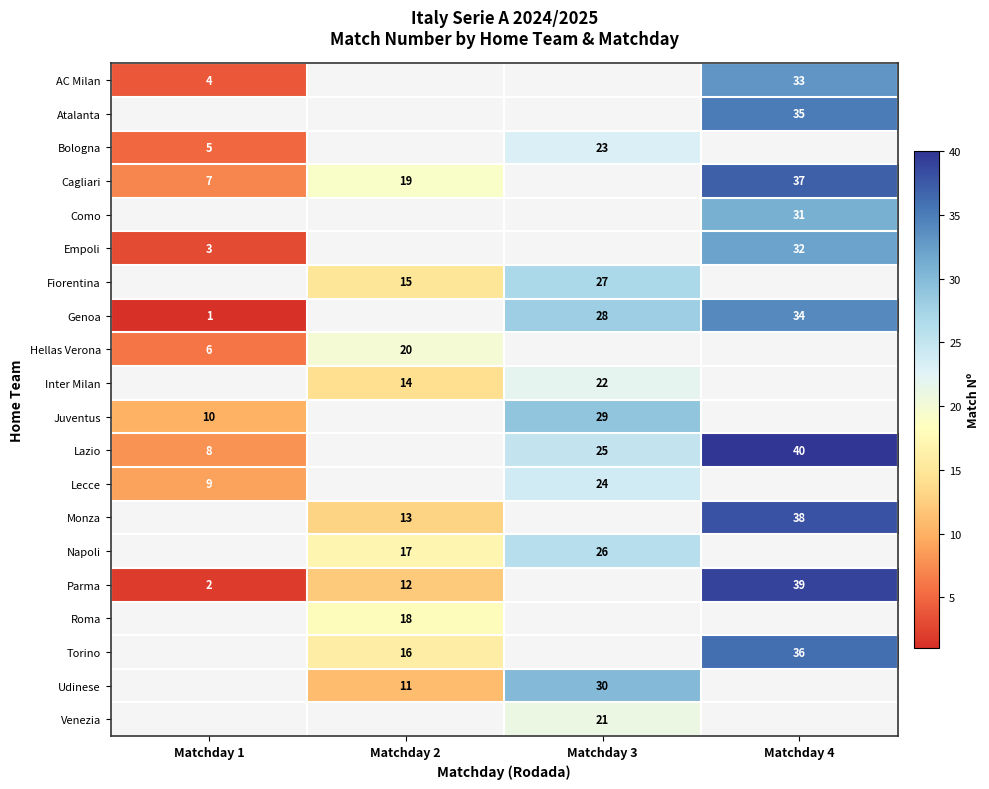

What is the greatest value displayed?

40.0